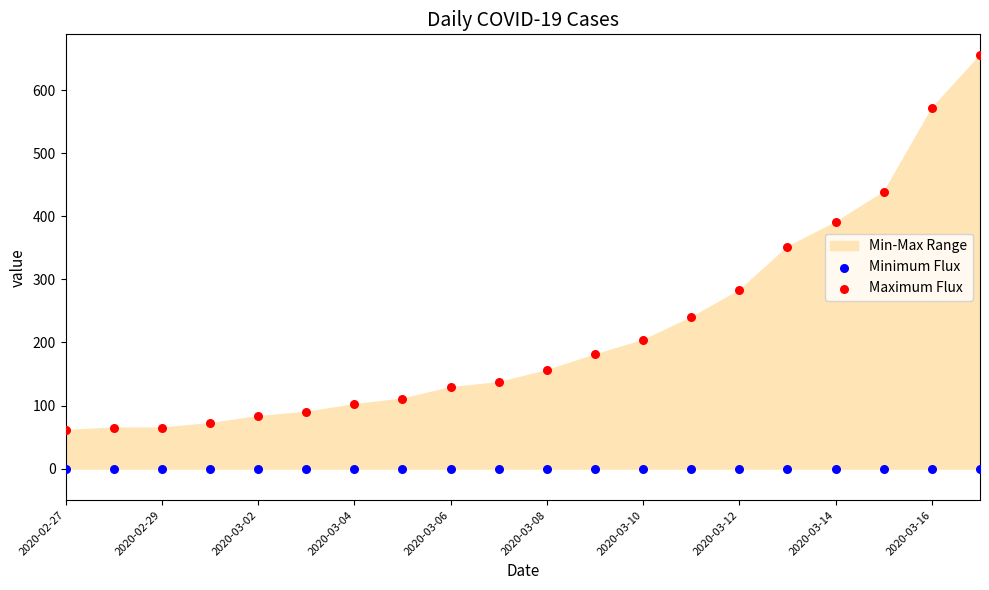

Which series reaches the maximum Y coordinate?

Maximum Flux